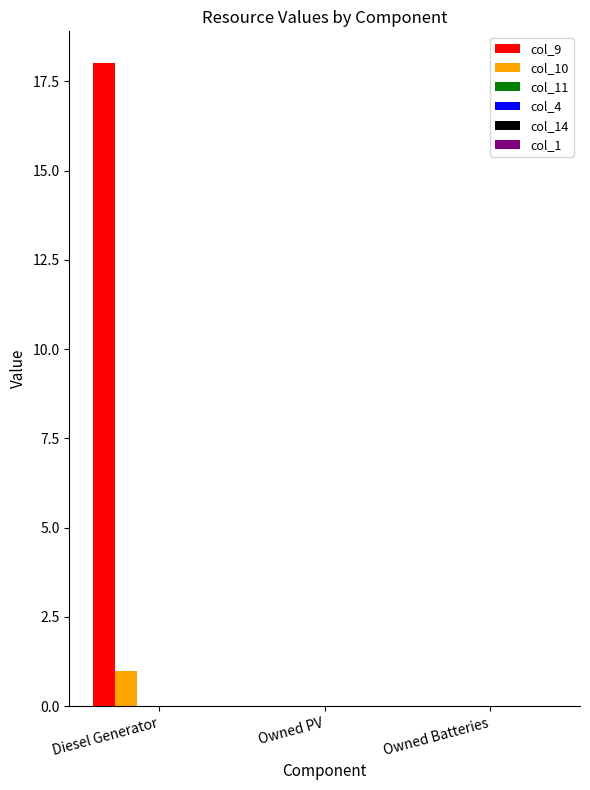

How many data points does each series have?

3